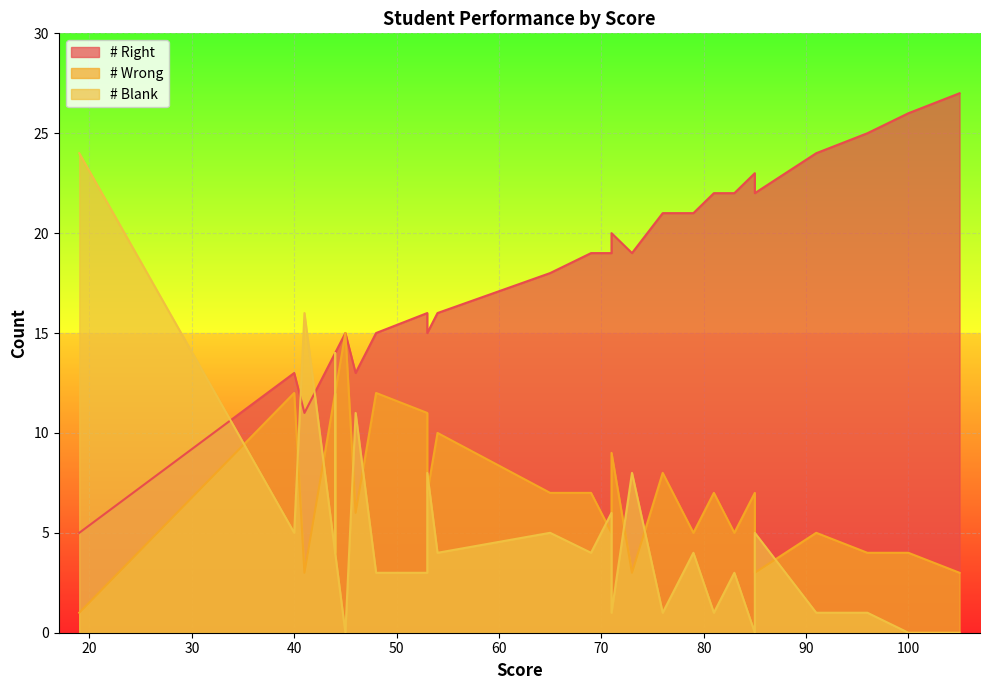

At how many categories does at least one series exceed 16?

17